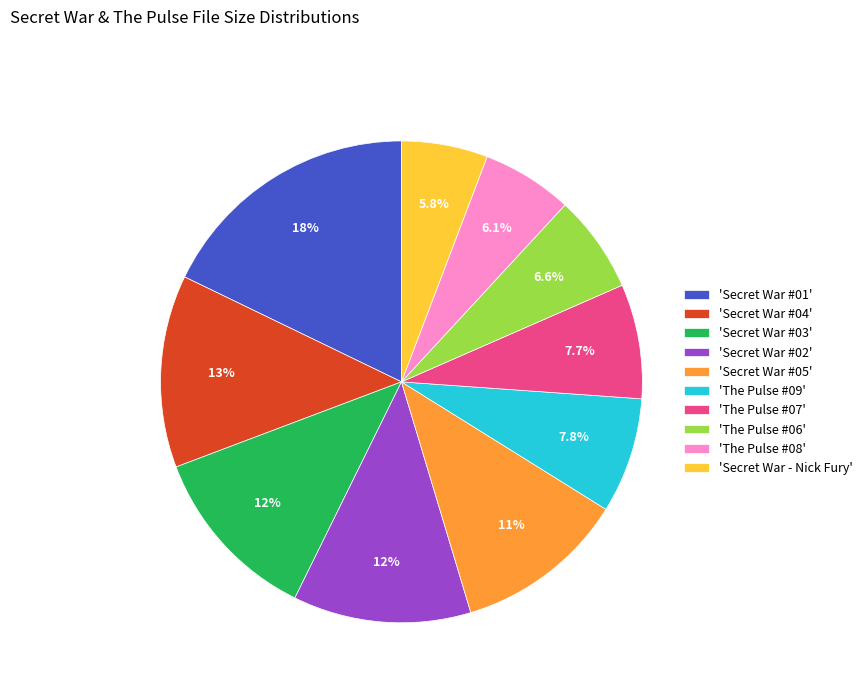

What is the total percentage of 'Secret War #04' and 'The Pulse #06'?

19.5%